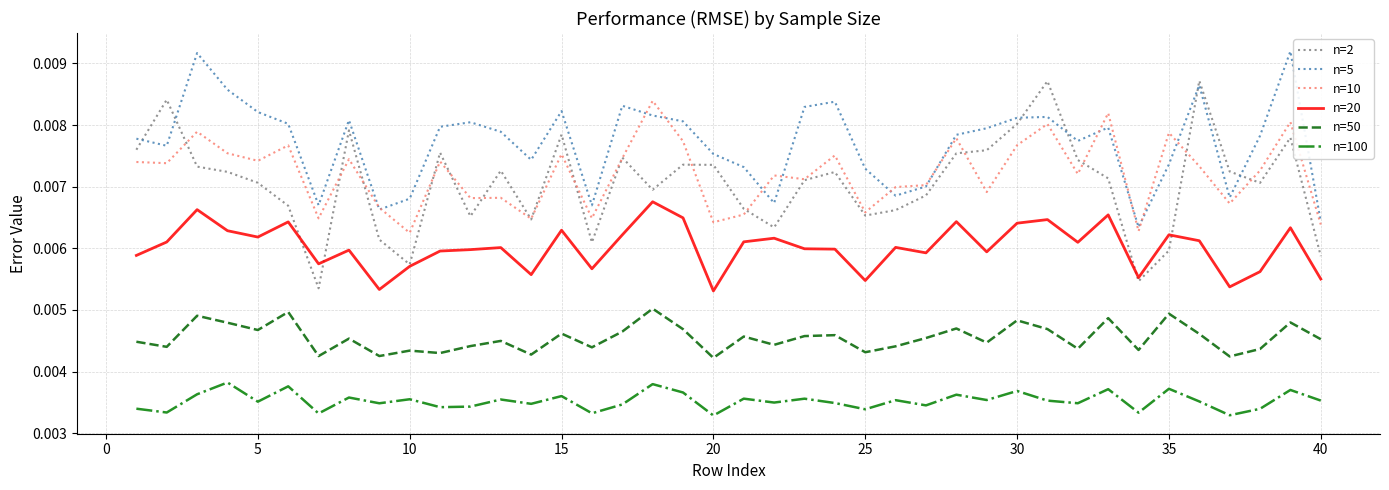

How many lines are shown in the chart?

6